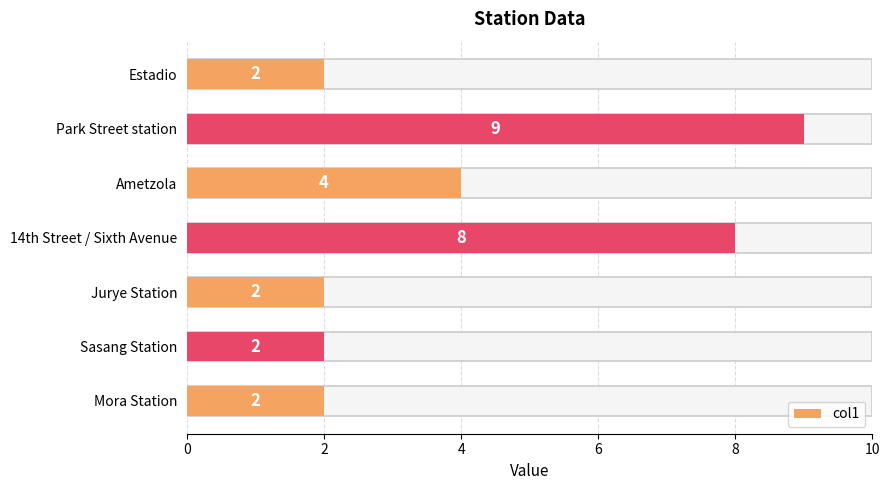

How many data points does each series have?

7